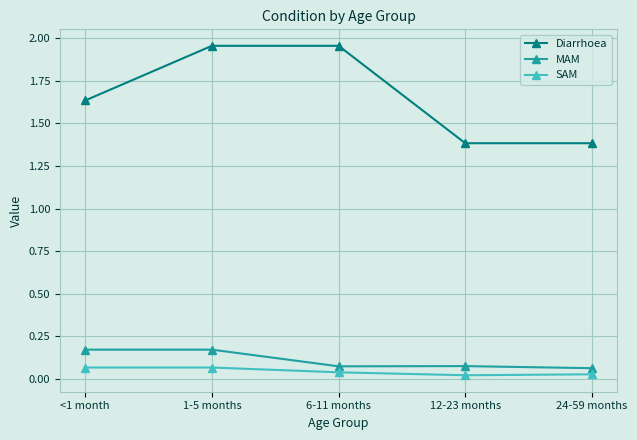

True or false: SAM has a value of 0.0 at <1 month.

False